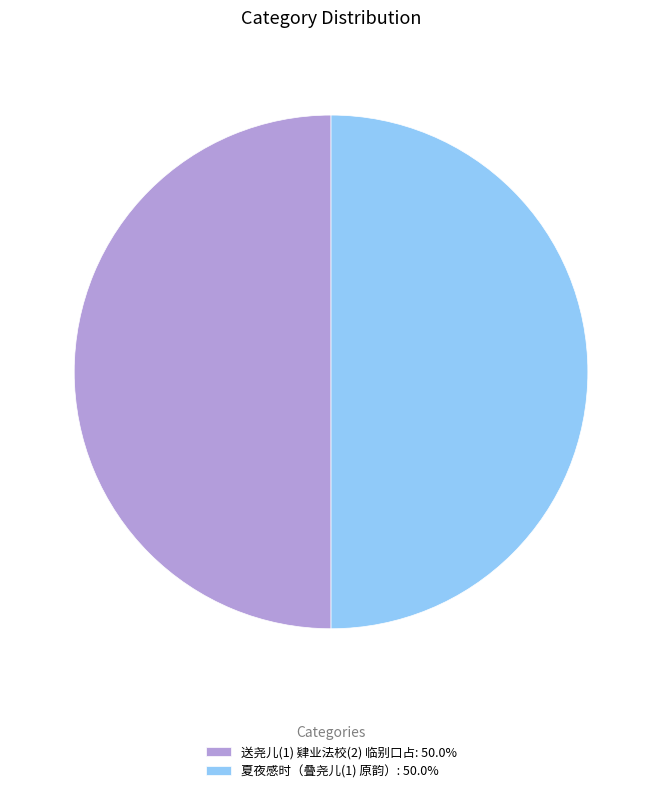

Combined, do 夏夜感时（叠尧儿(1) 原韵）: 50.0% and 送尧儿(1) 肄业法校(2) 临别口占: 50.0% account for over 50%?

Yes